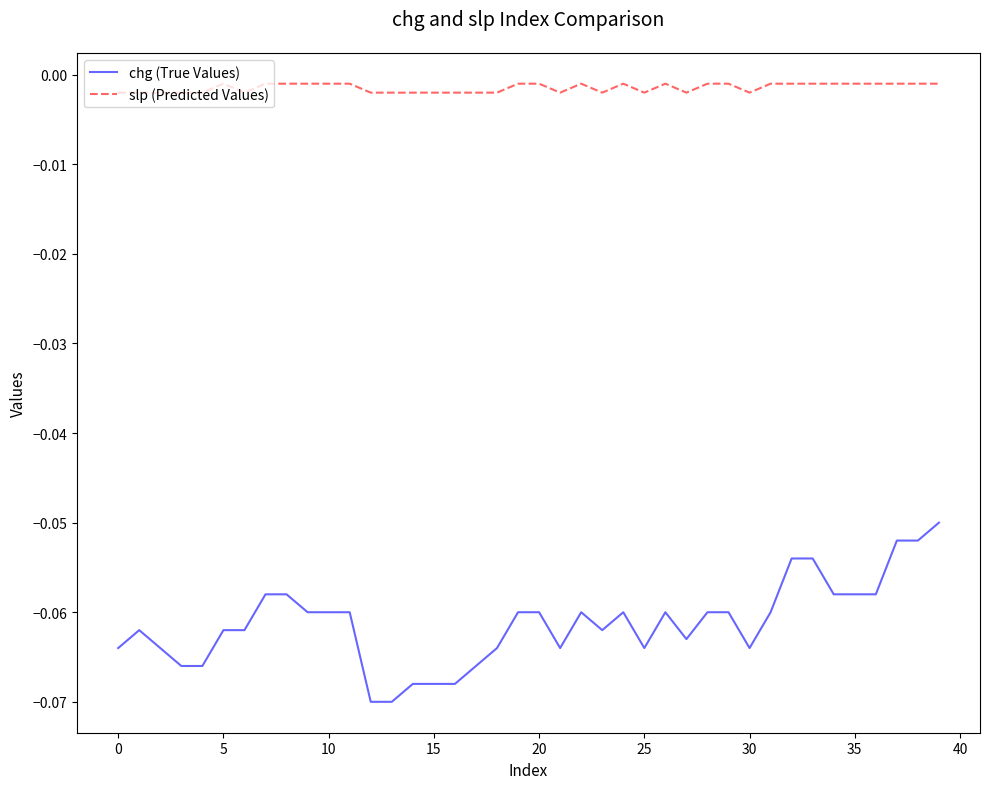

True or false: chg (True Values) and slp (Predicted Values) intersect in this chart.

False